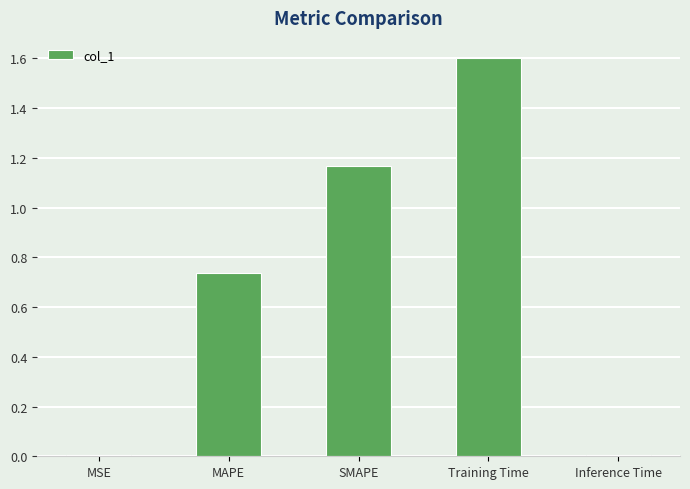

Is it true that the value at MAPE is 1.2?

False